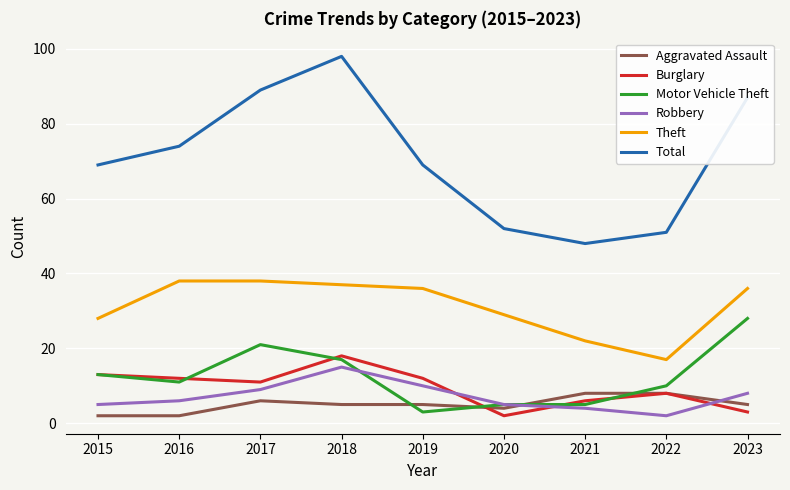

How many interior local valleys does the Theft series have?

1